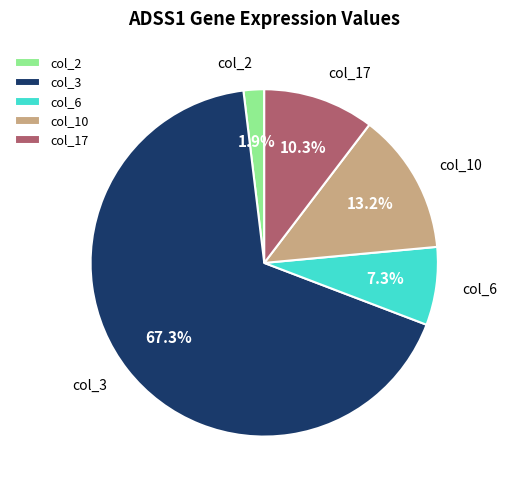

Rank the categories by value from highest to lowest.

col_3, col_10, col_17, col_6, col_2